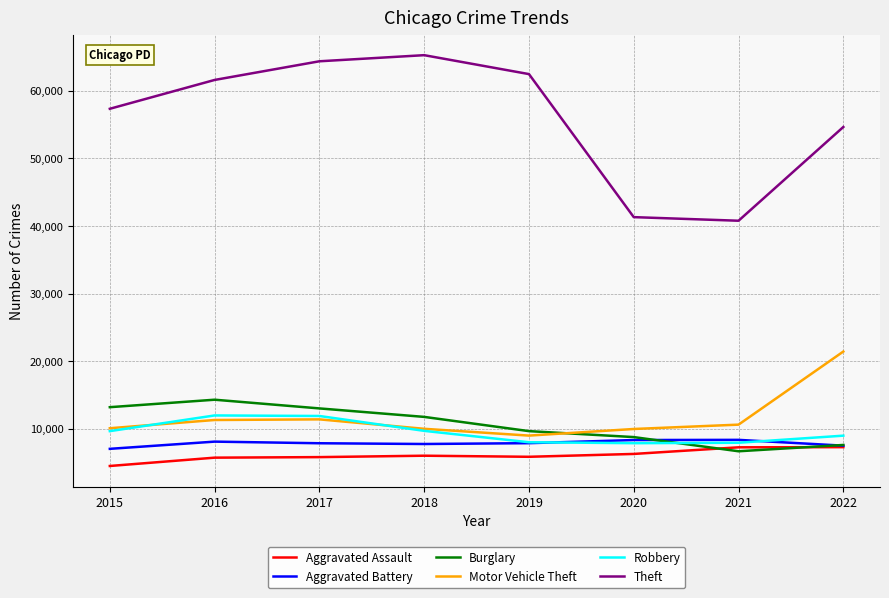

At which label does Burglary reach its peak?

2016